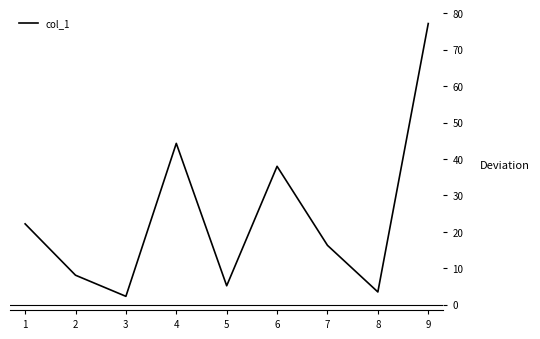

Where is the data nearest to the value 39?

6